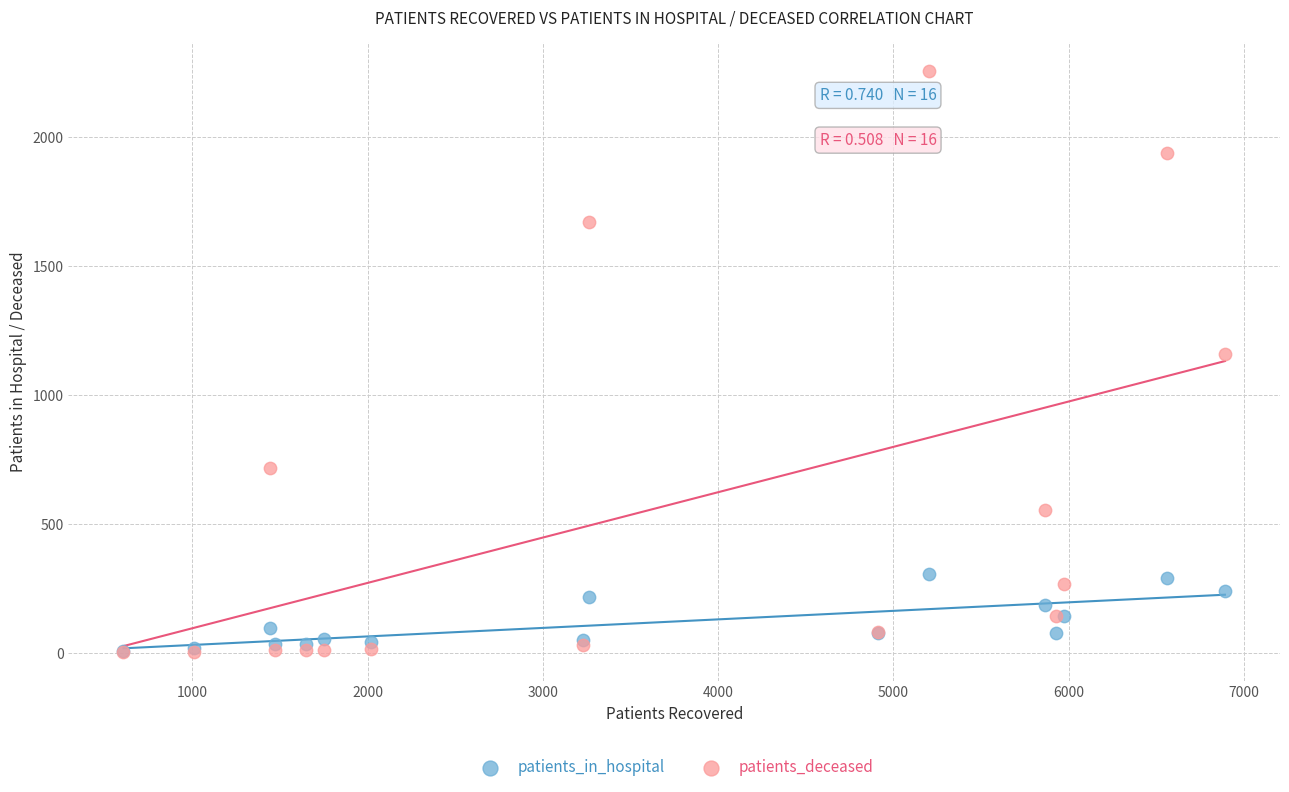

Across all series, what Y value is closest to 1129?

1159